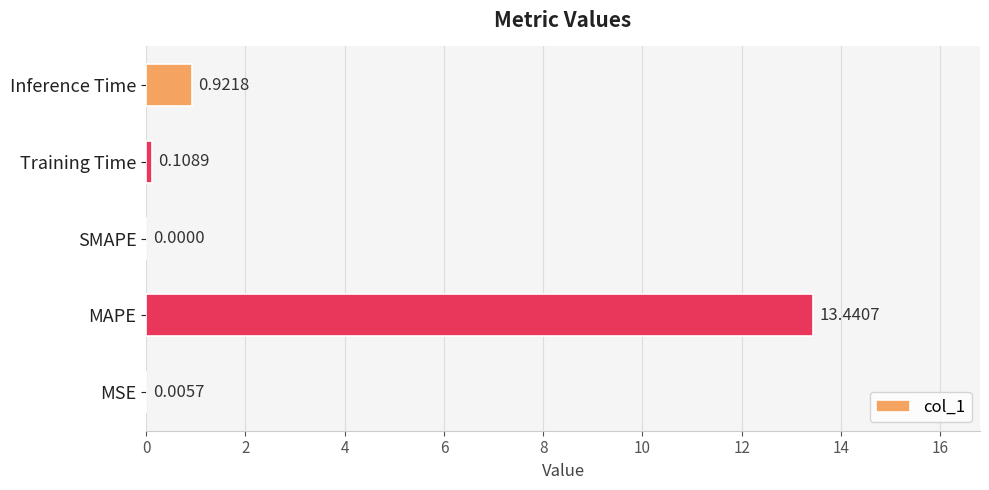

What is the sum of the values at MAPE and Inference Time?

14.4